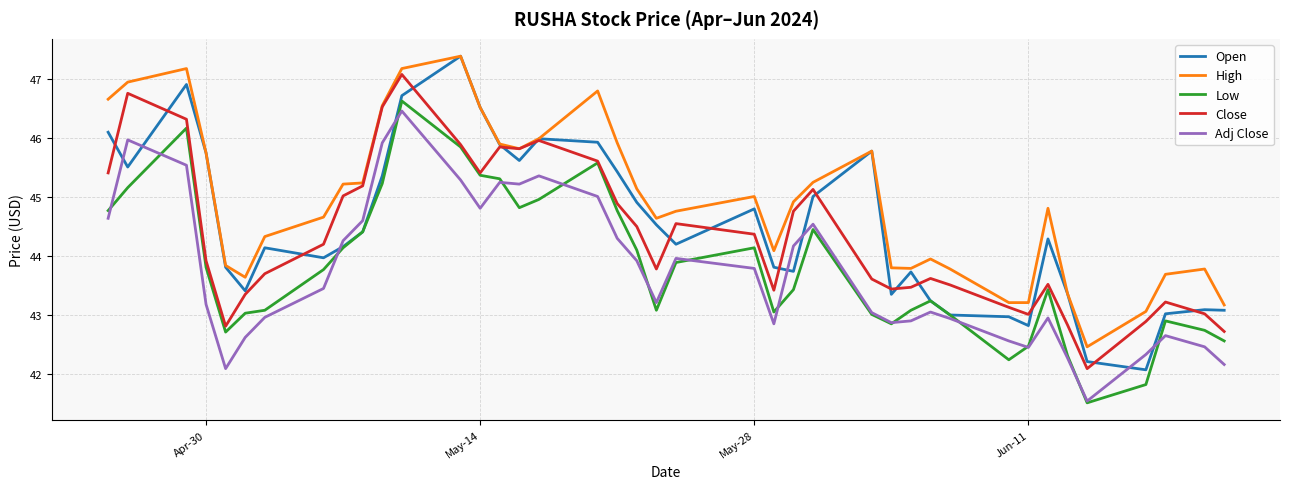

What is the minimum value for Adj Close?

41.5